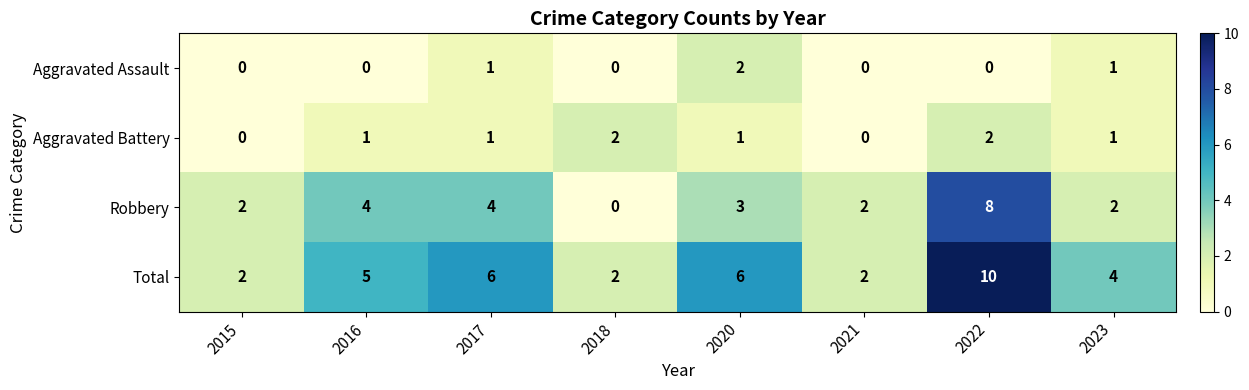

What is the spread (max minus min) of values at 2022?

10